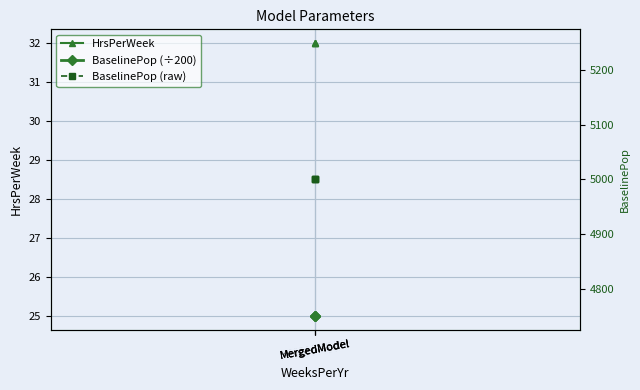

Which category has the highest value across all series?

MergedModel